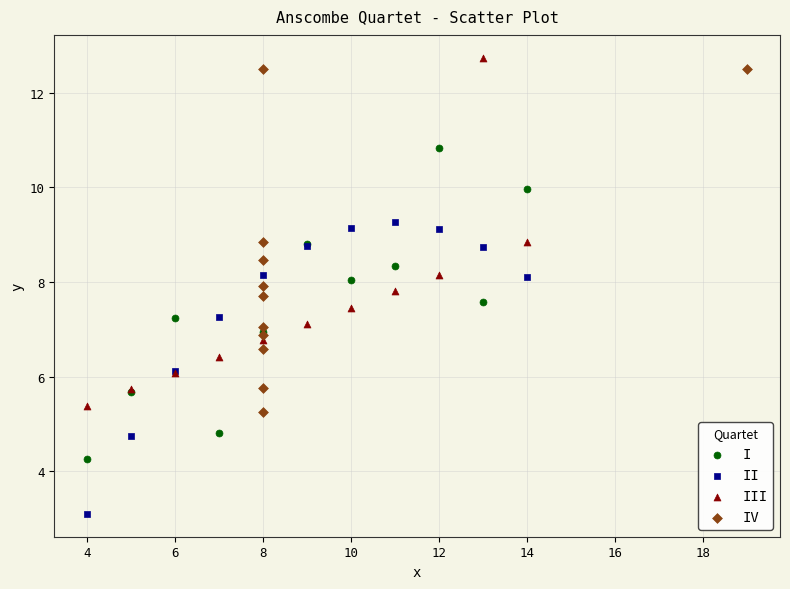

What are all the series names shown in the legend?

I, II, III, IV